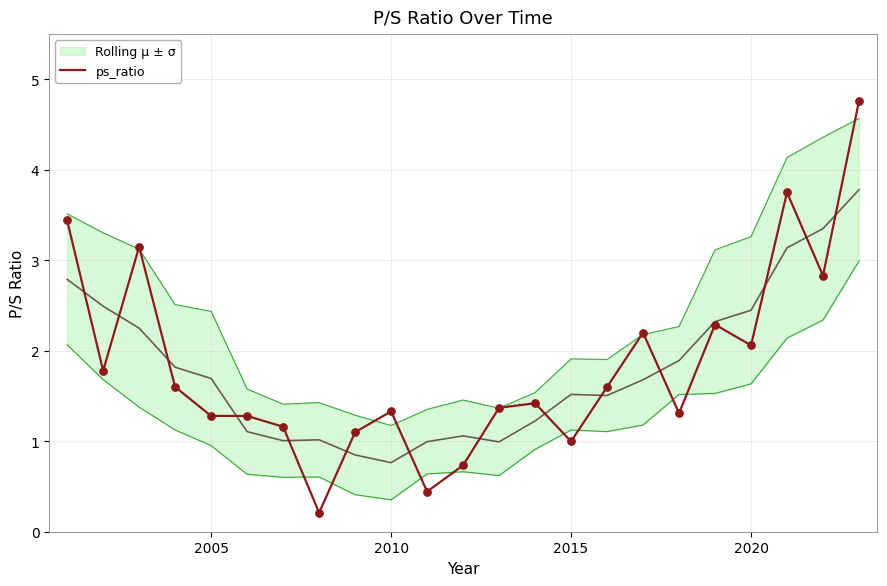

The value of ps_ratio at 2010 is 2.1. True or false?

False